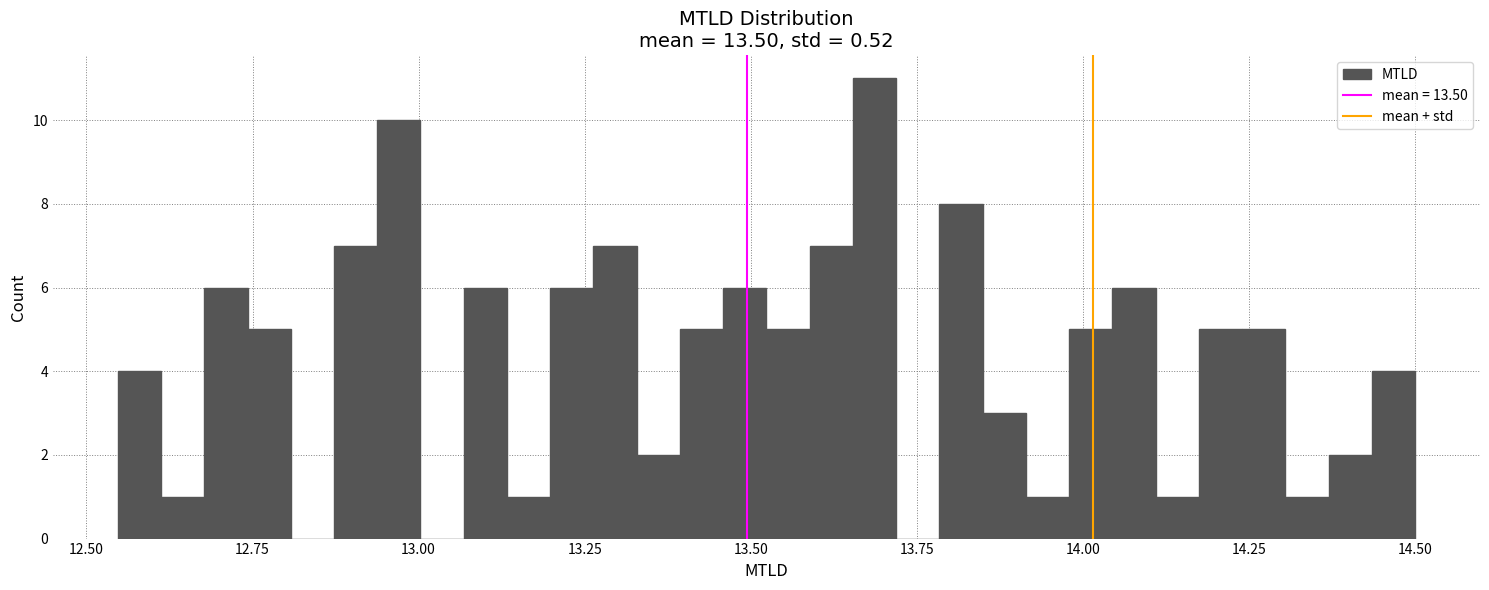

Read against the x-axis, roughly where is the centre of the tallest bar?

13.70